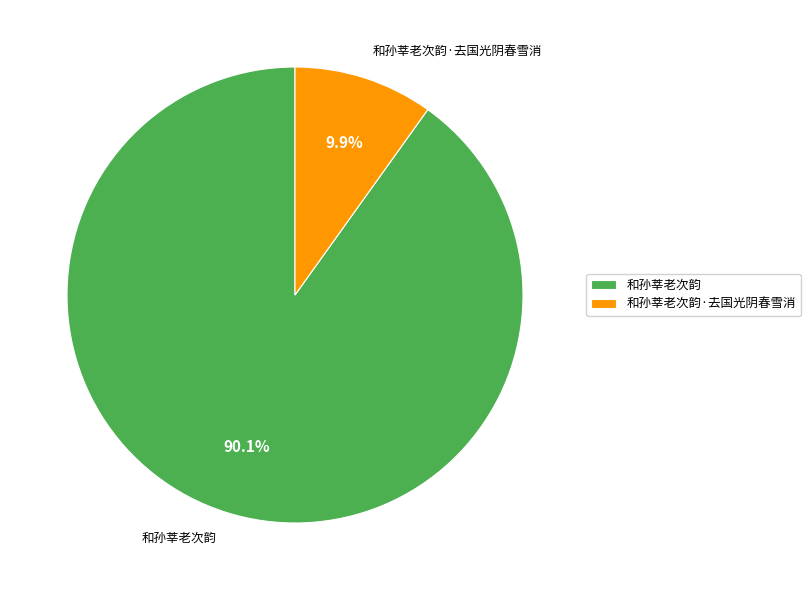

How many segments does this pie chart have?

2